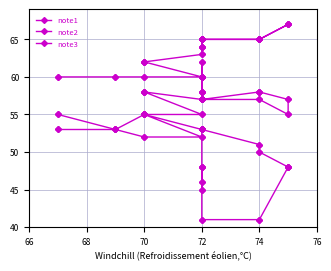

What are all the series names shown in the legend?

note1, note2, note3